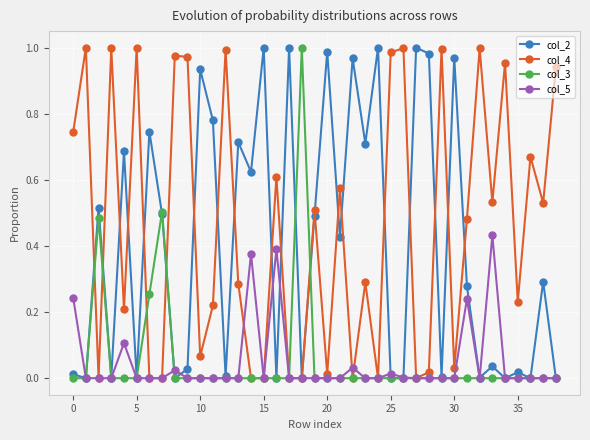

True or false: col_5 has more than 2 points higher than both neighbors.

True